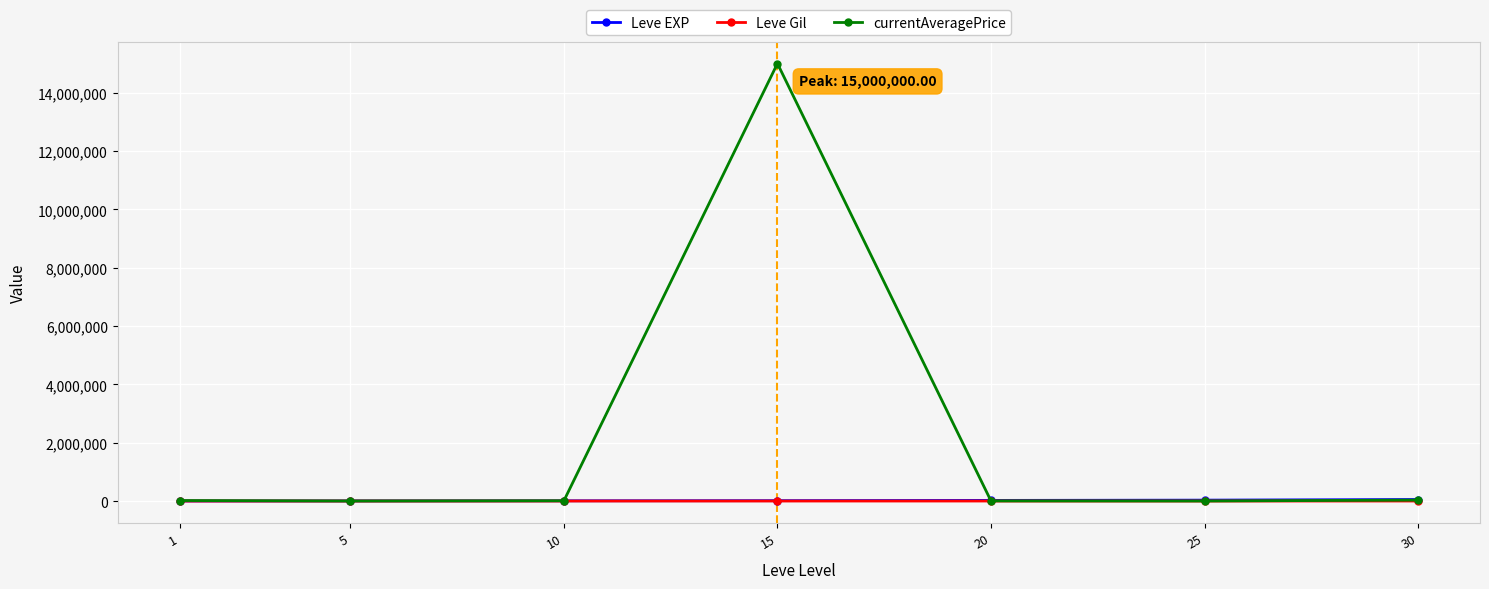

What is the value of the currentAveragePrice point at the 5th from the left?

3665.4